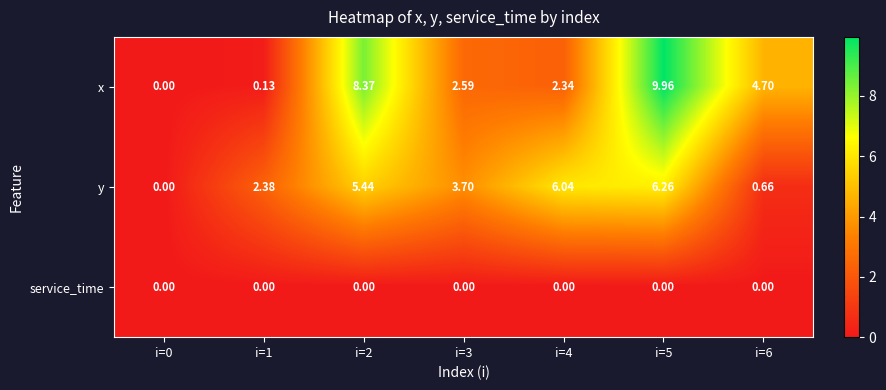

List the series in order of their peak value, lowest first.

service_time, y, x